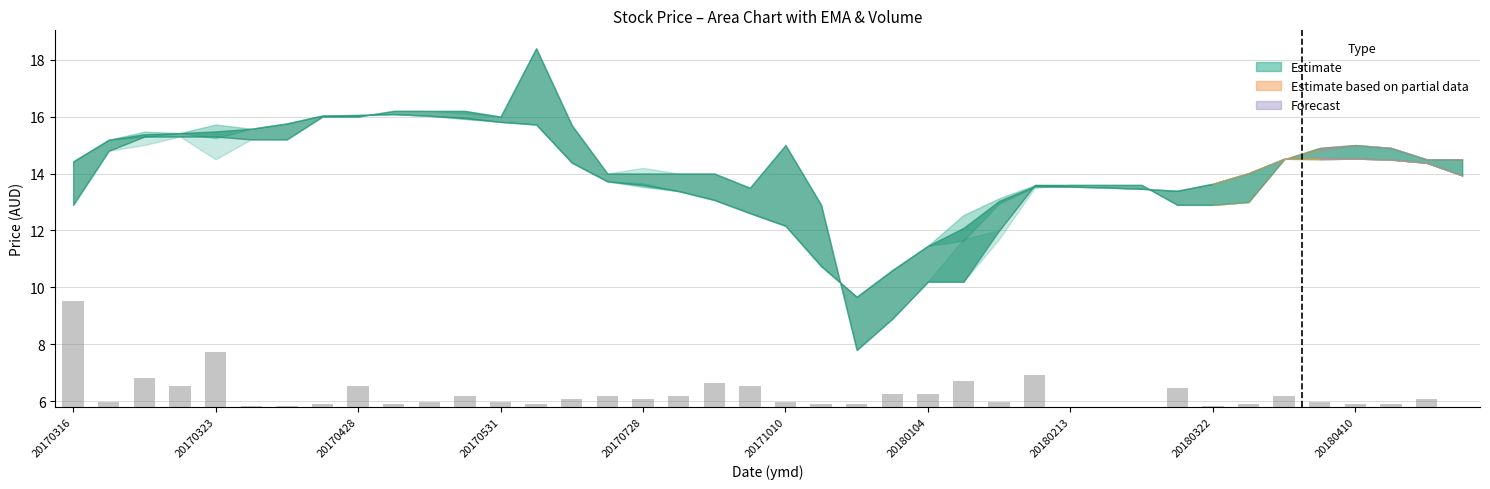

How many data points does each series have?

40